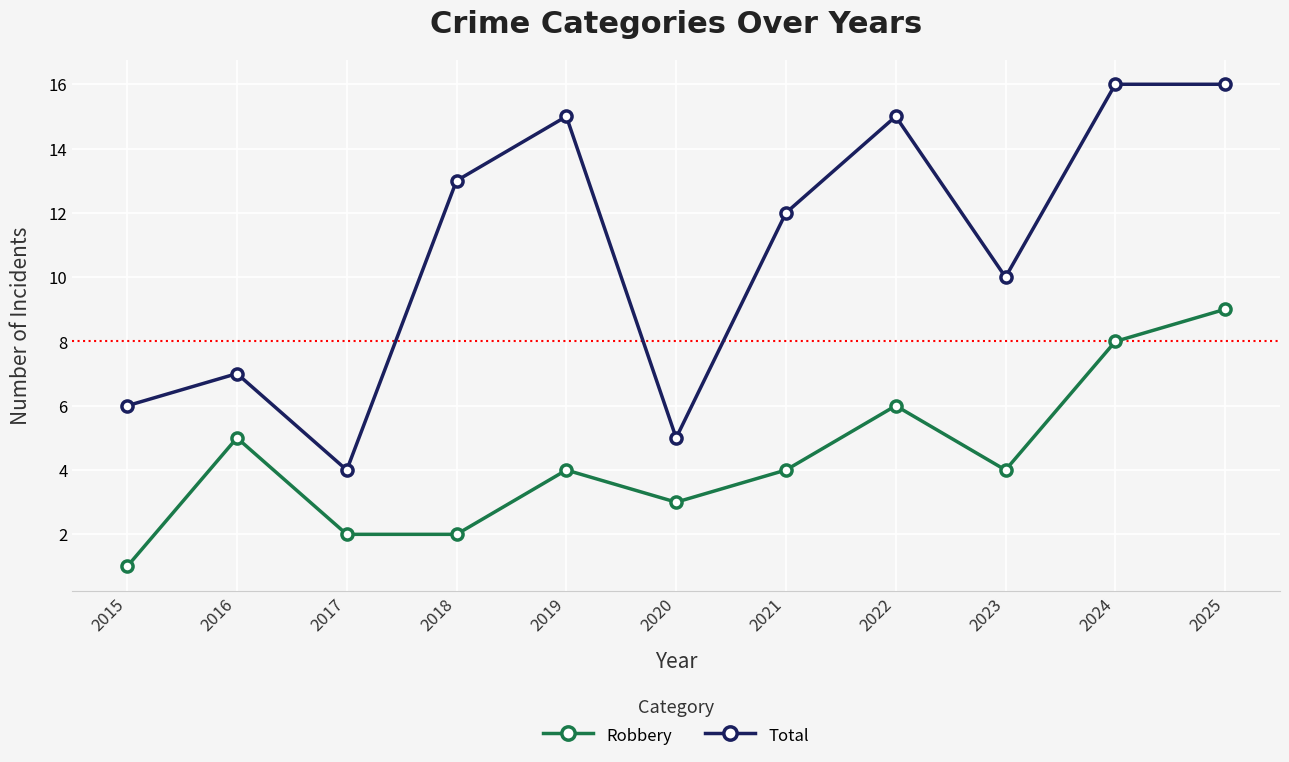

True or false: Total and Robbery intersect in this chart.

False